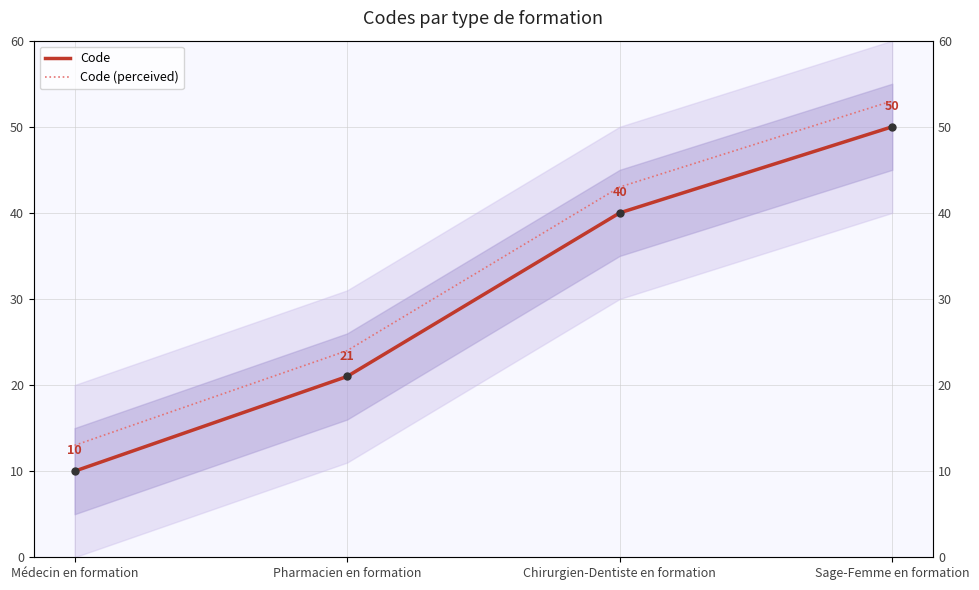

What position from the right is Pharmacien en formation?

3